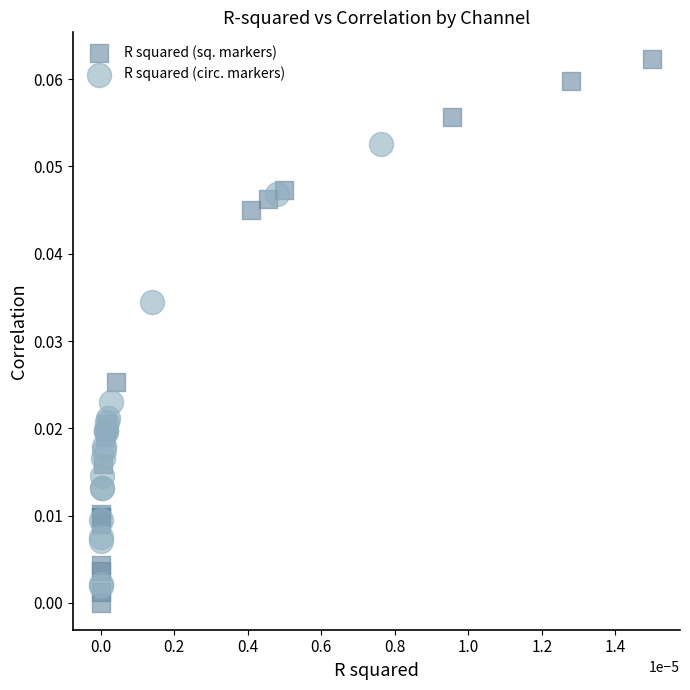

Which series reaches the maximum Y coordinate?

R squared (sq. markers)